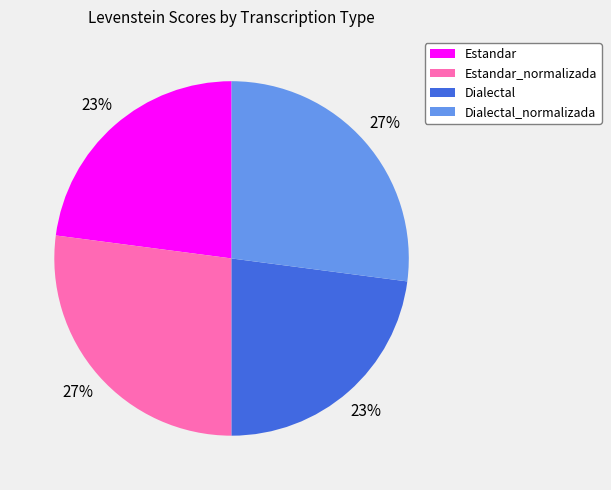

To the nearest percent, what is the combined percentage of Dialectal and Estandar_normalizada?

50%